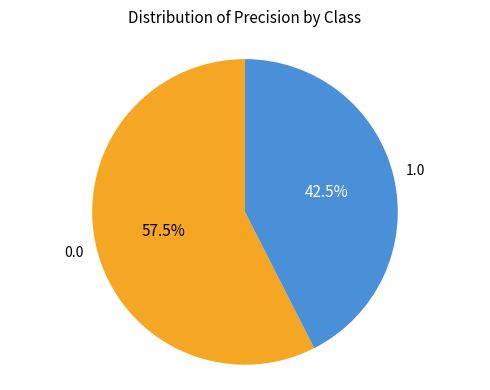

Is there a majority slice in this chart?

Yes